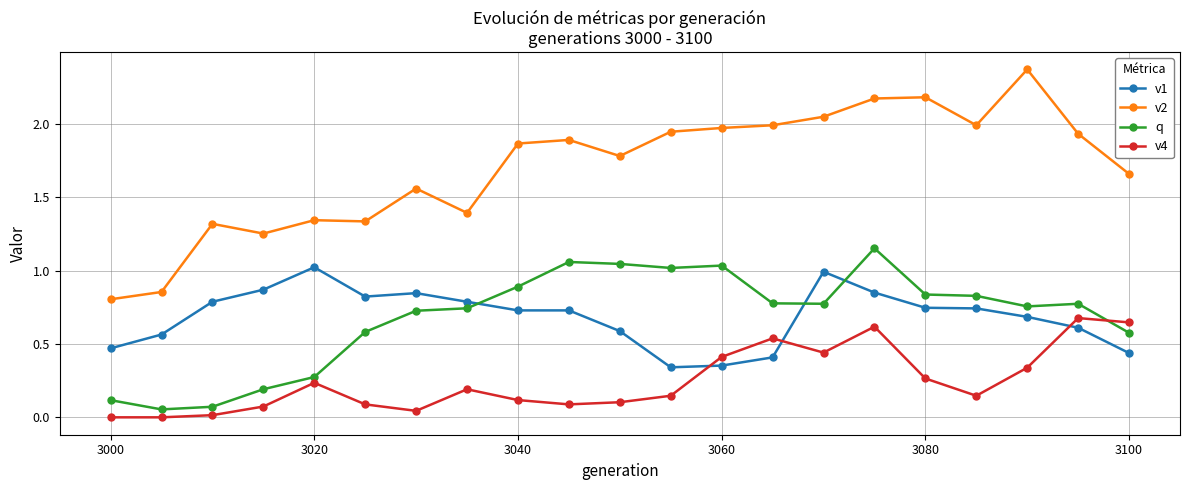

Rank the series by their maximum value, from highest to lowest.

v2, q, v1, v4